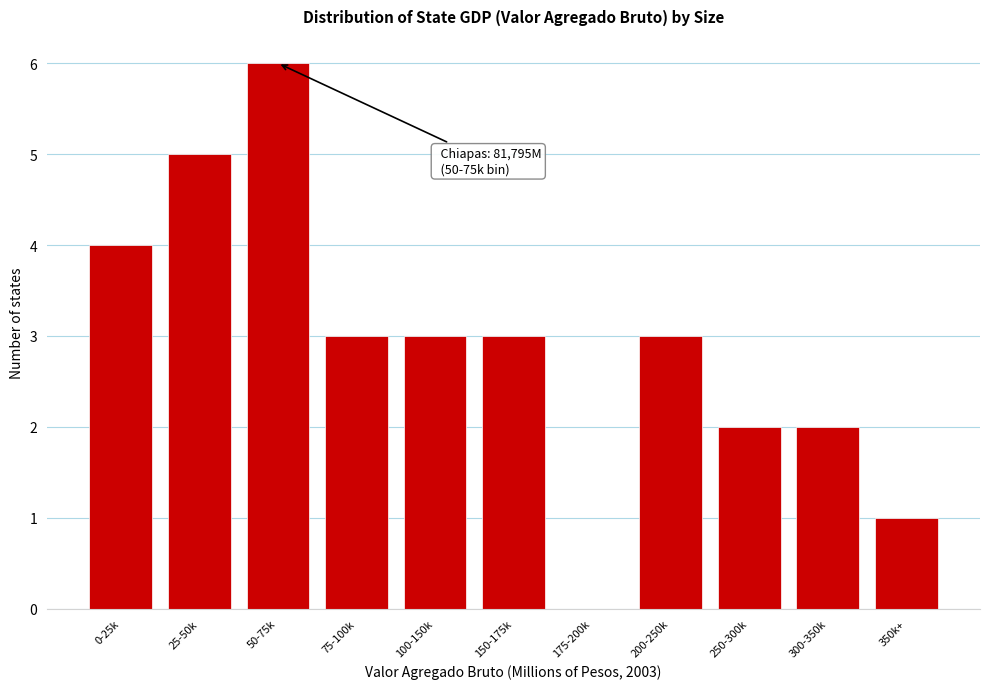

Reading left to right, transcribe all the data shown in this chart.

0-25k=4	25-50k=5	50-75k=6	75-100k=3	100-150k=3	150-175k=3	175-200k=0	200-250k=3	250-300k=2	300-350k=2	350k+=1